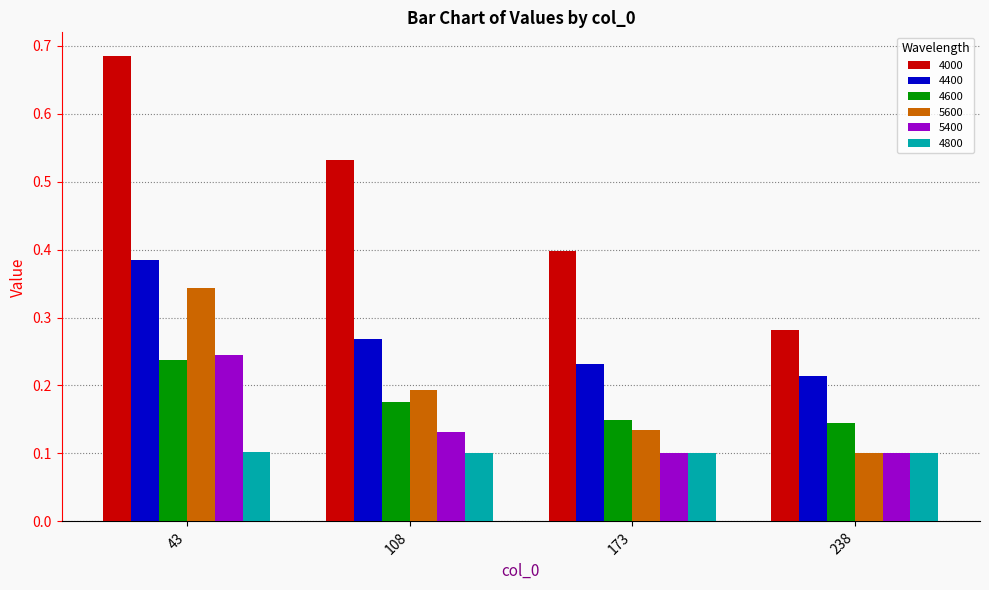

What is the spread (max minus min) of values at 43?

0.6